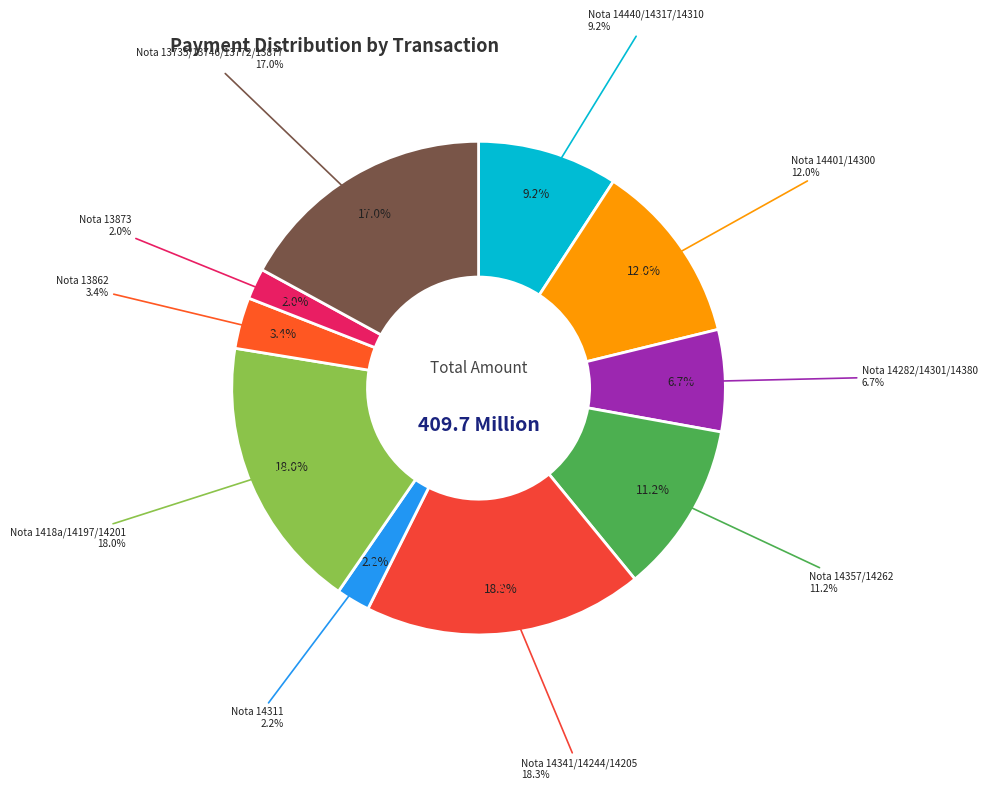

Which category has the biggest portion of the pie?

Nota 14341/14244/14205